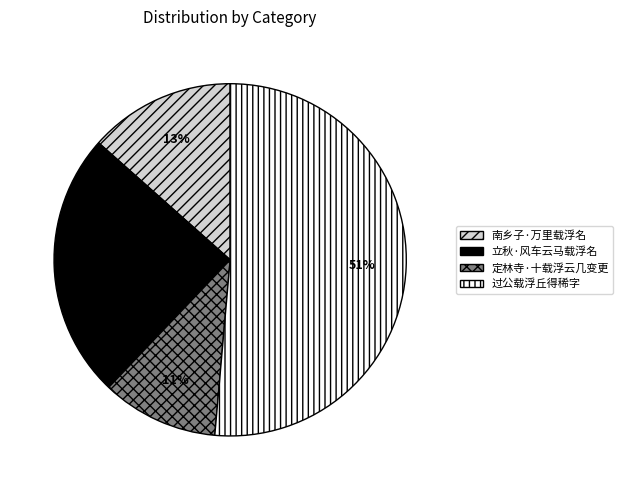

To the nearest percent, what is the average slice percentage?

25%